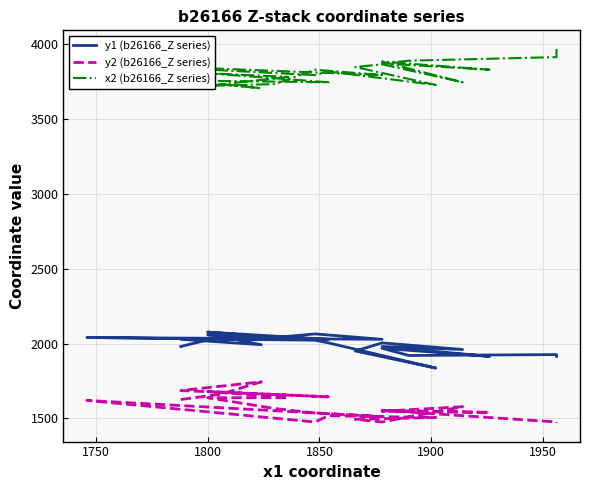

Where is the first local minimum for y2 (b26166_Z series)?

1900